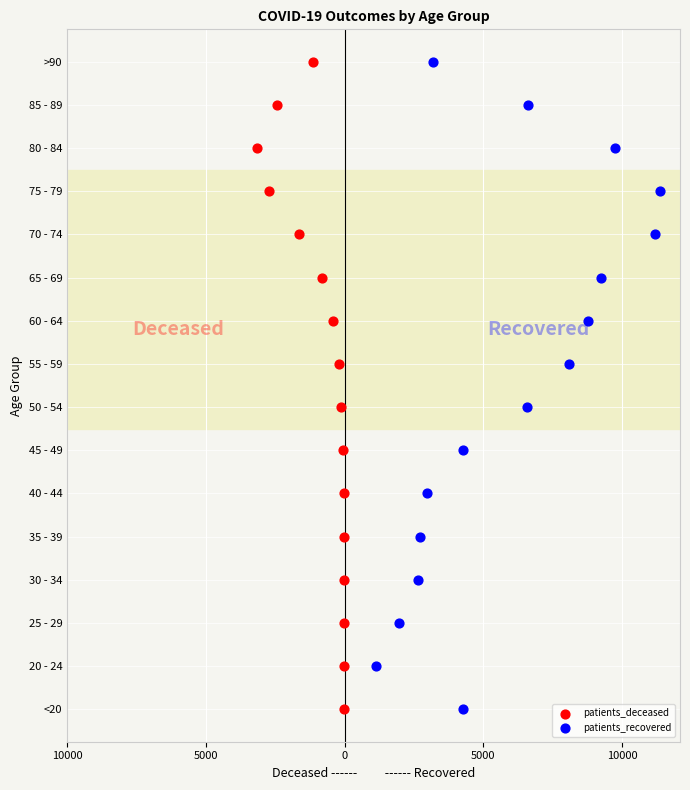

Which series reaches the maximum Y coordinate?

patients_deceased